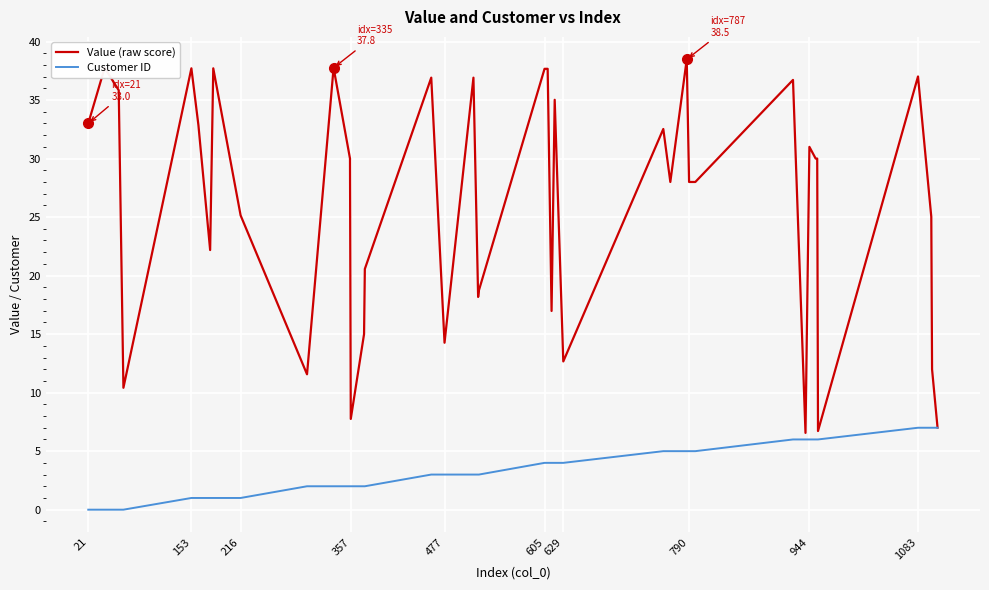

What is the maximum value shown in the chart?

38.5